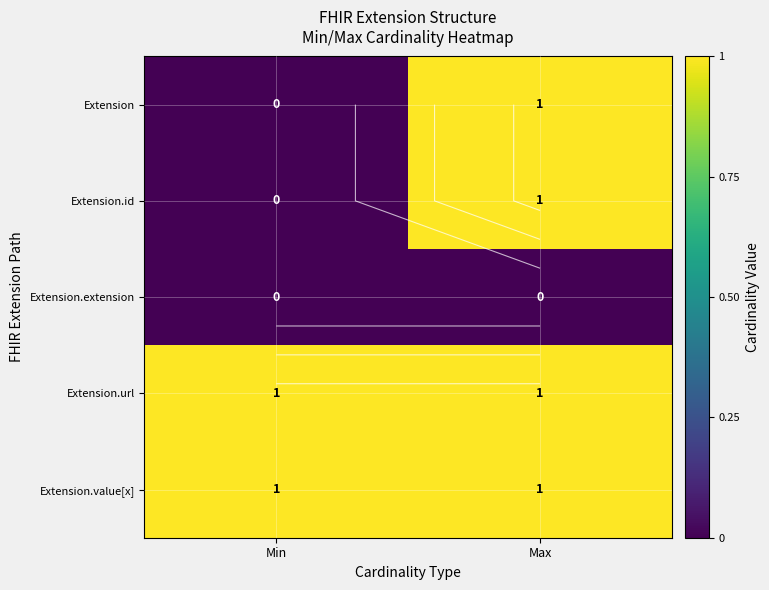

Which has a higher value, Min or Max?

Max